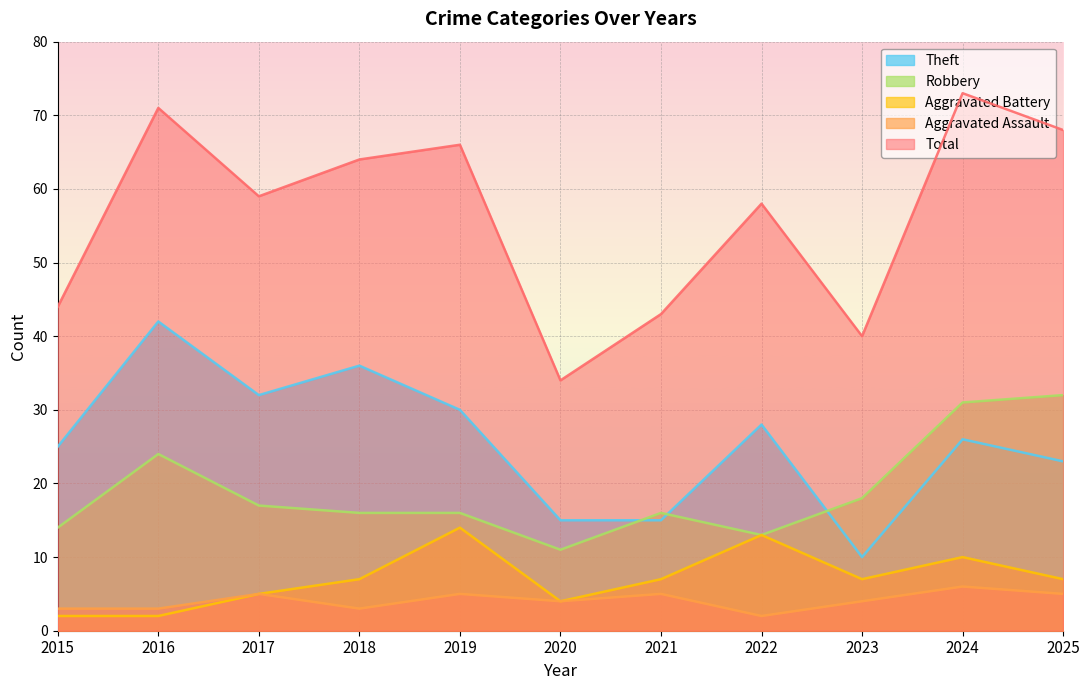

At 2018, list the series in order from smallest to largest.

Aggravated Assault, Aggravated Battery, Robbery, Theft, Total